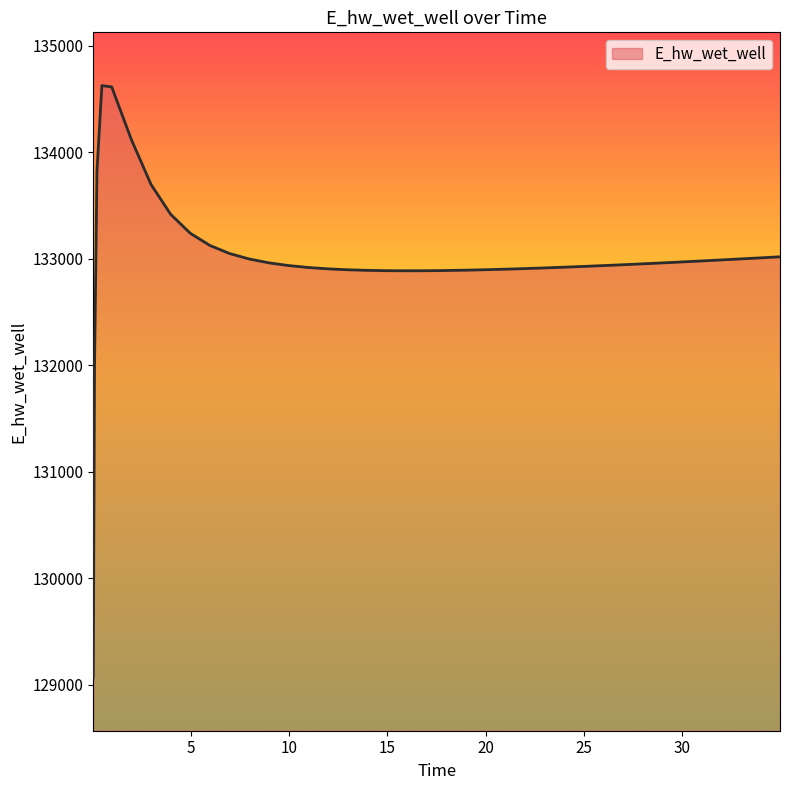

What is the smallest value displayed?

129070.3